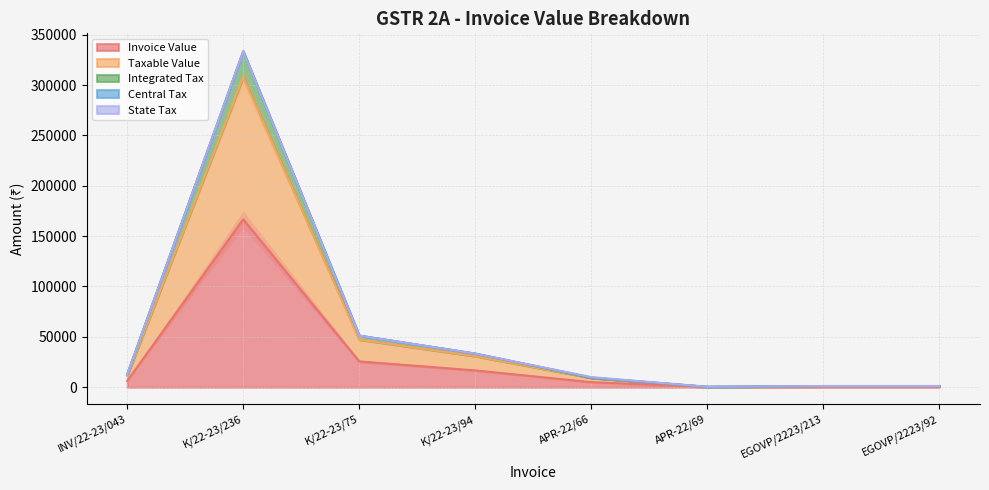

Is it true that Taxable Value equals 18598.7 at INV/22-23/043?

False